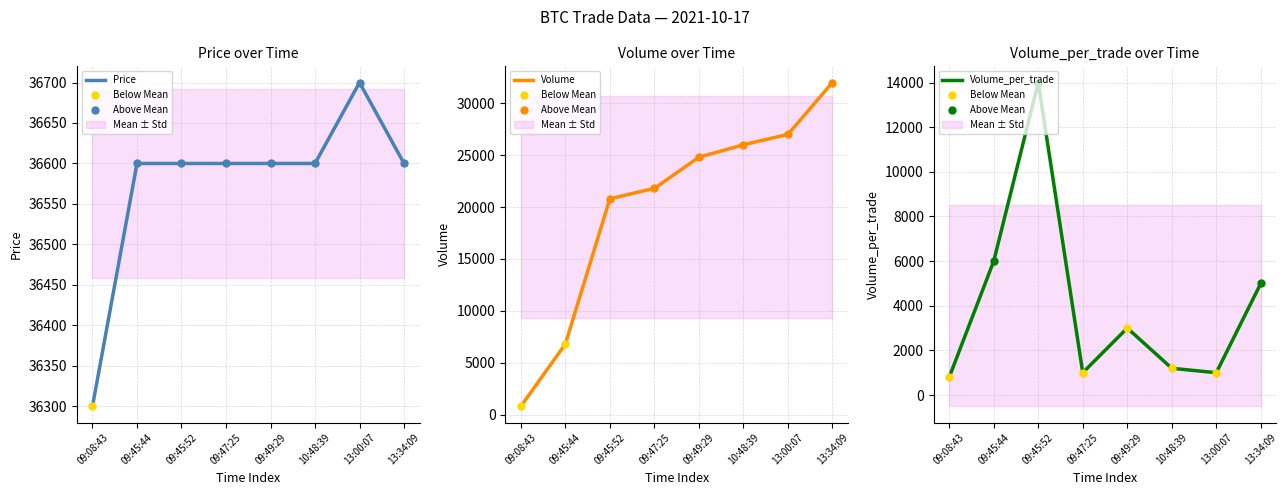

What are all the series names shown in the legend?

Price, Volume, Volume_per_trade